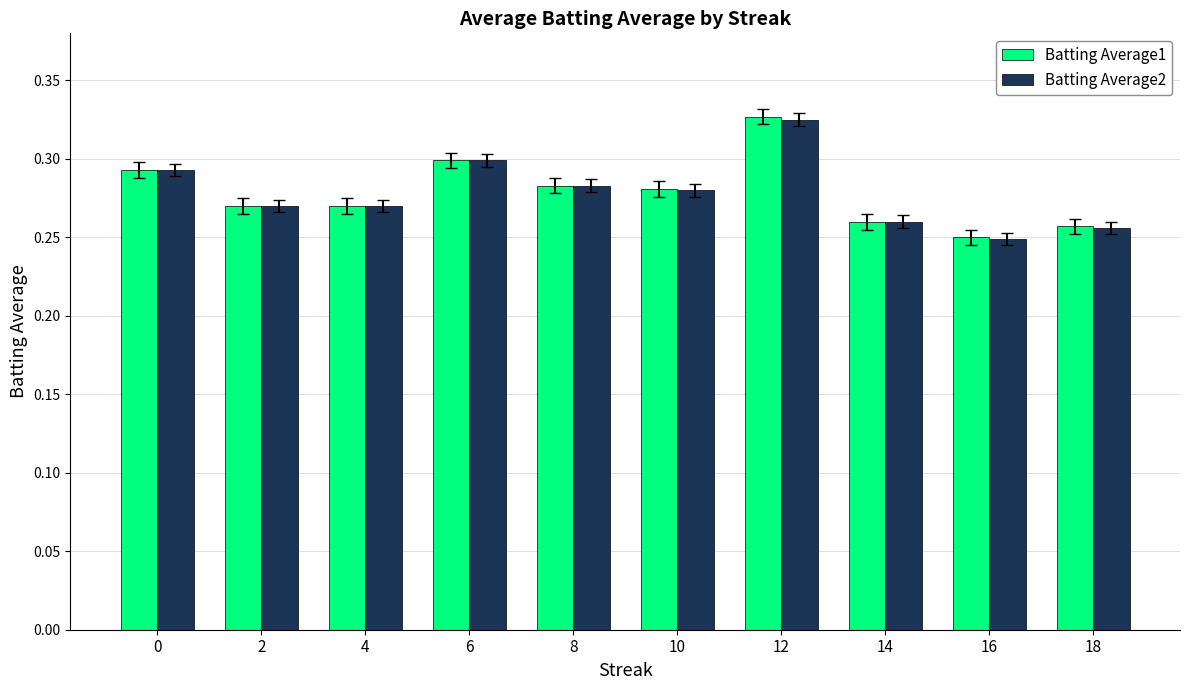

What is the sum of the Batting Average2 values at 6 and 0?

0.6